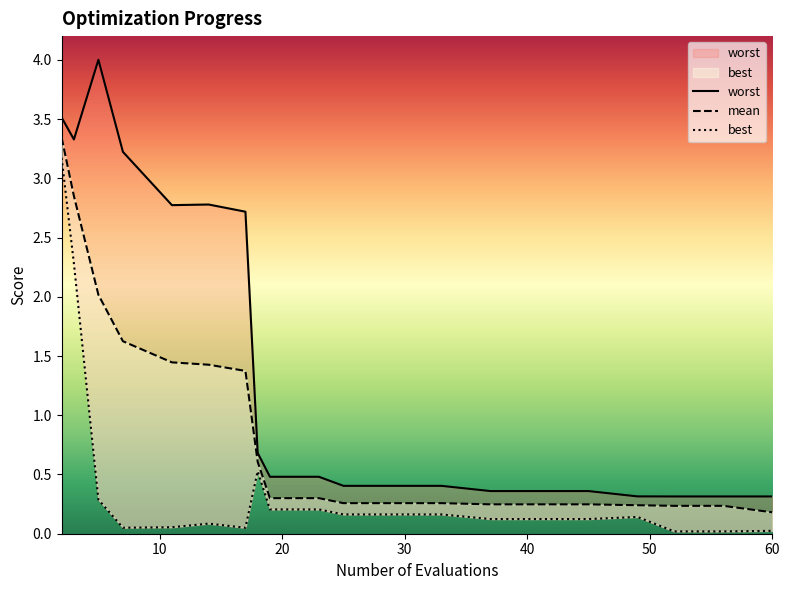

Count the number of categories in the chart.

20